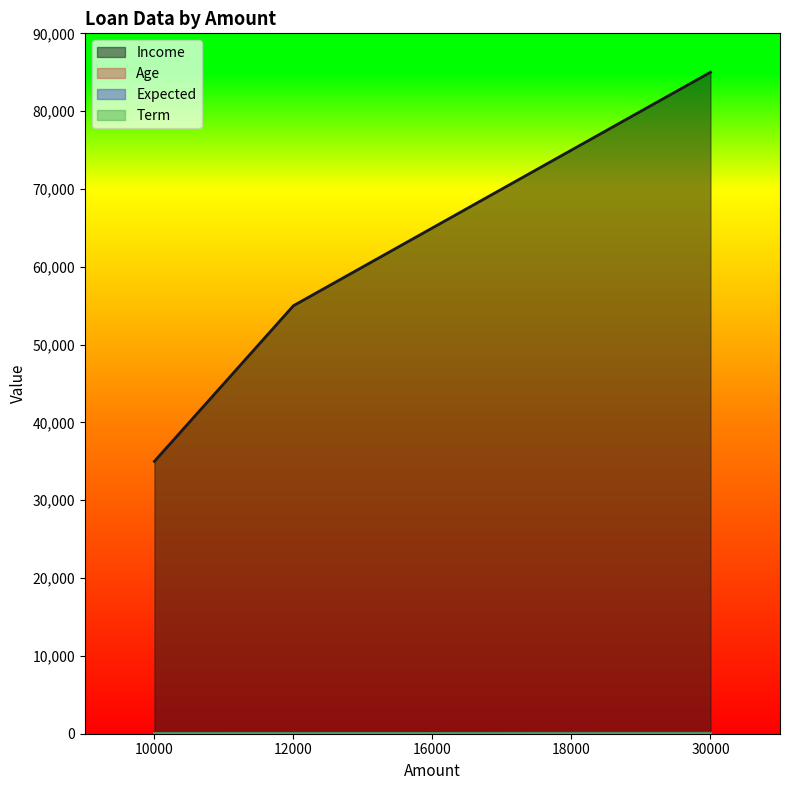

At which category does Expected reach its first local valley?

16000.0